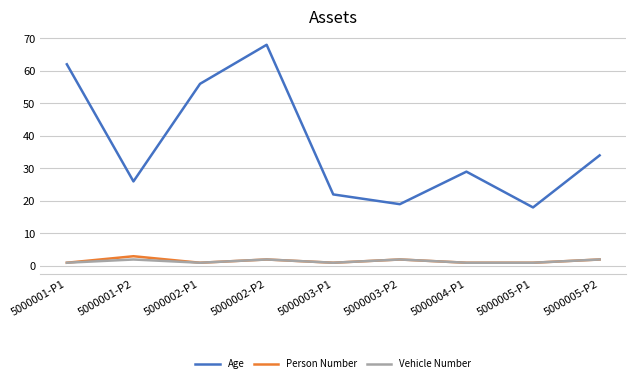

What is the difference between the maximum and minimum values in the Age series?

50